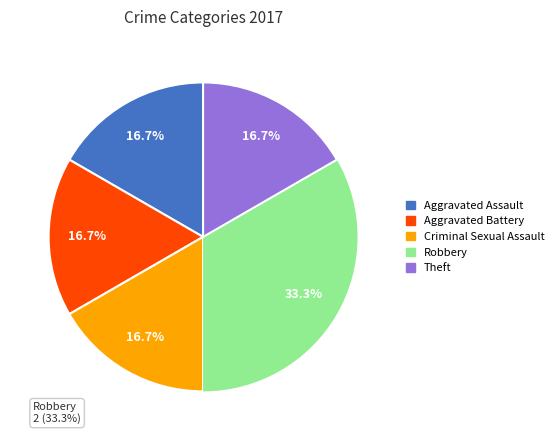

What is the smallest slice in the pie chart?

Criminal Sexual Assault